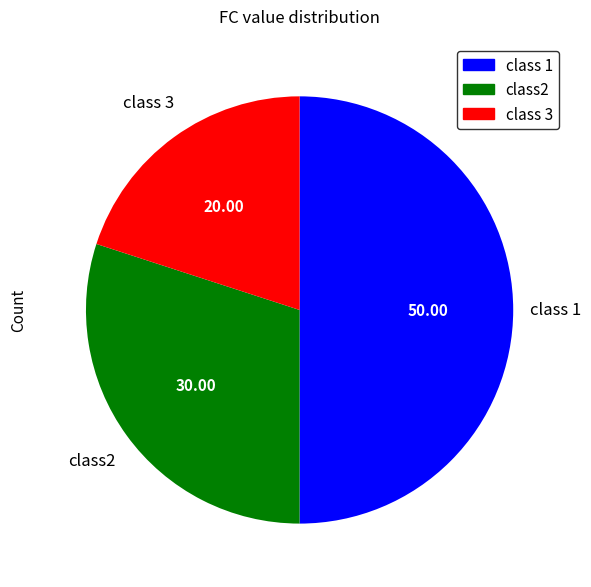

Is there any slice that represents more than half of the pie?

No